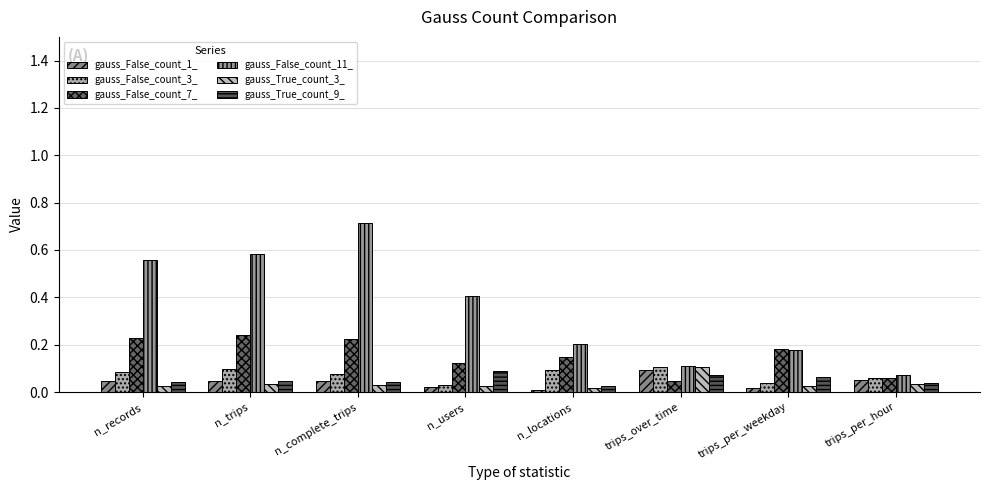

List the labels in order of gauss_False_count_11_ value, smallest first.

trips_per_hour, trips_over_time, trips_per_weekday, n_locations, n_users, n_records, n_trips, n_complete_trips